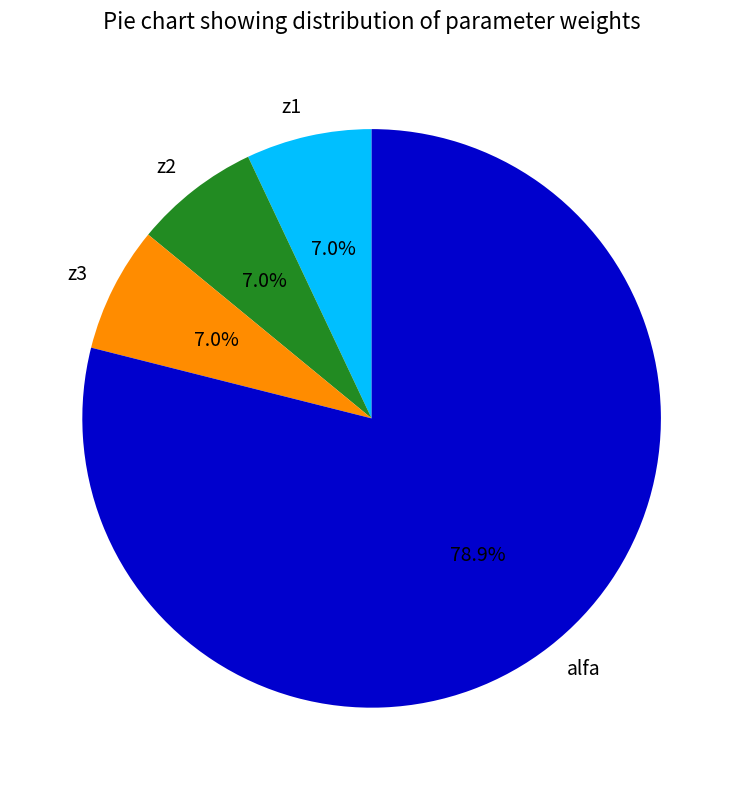

Is the sum of z2 and z3 greater than half?

No